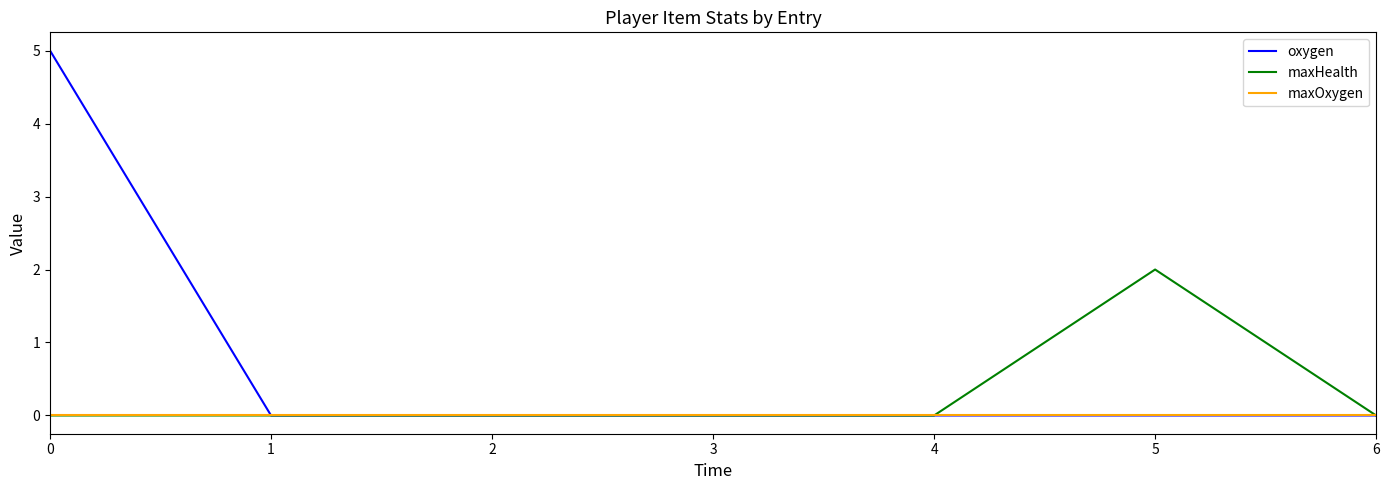

Does the chart have visible grid lines?

No